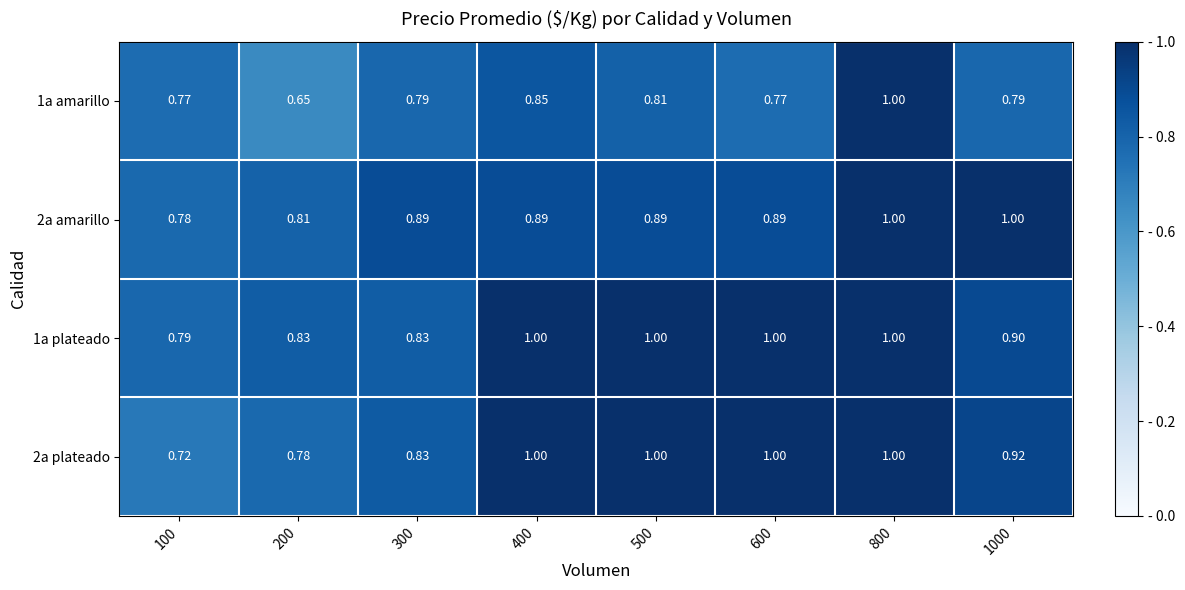

Is the value of 1a amarillo at 100 greater than the value of 2a amarillo at 1000?

No